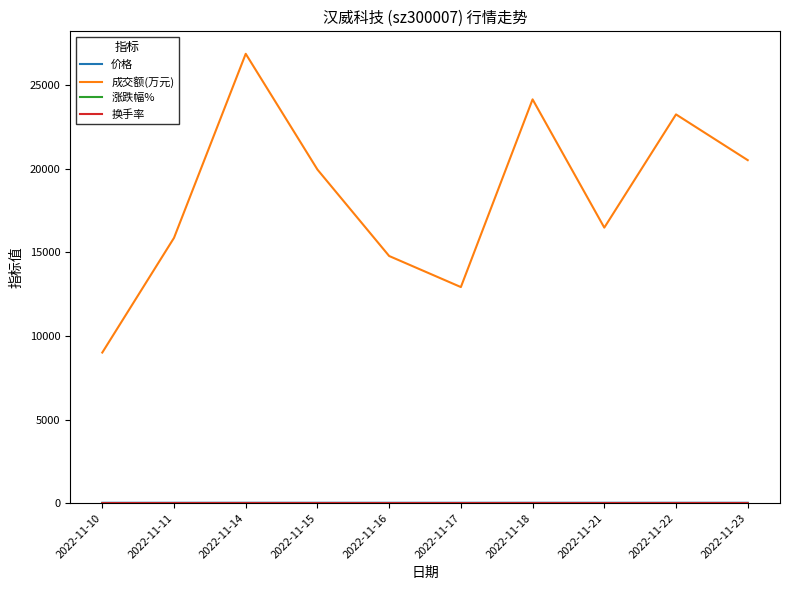

How many lines are shown in the chart?

4